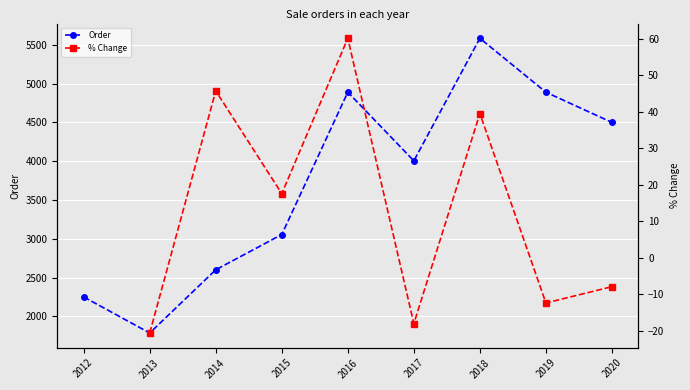

Does the chart display data point markers on the line(s)?

Yes